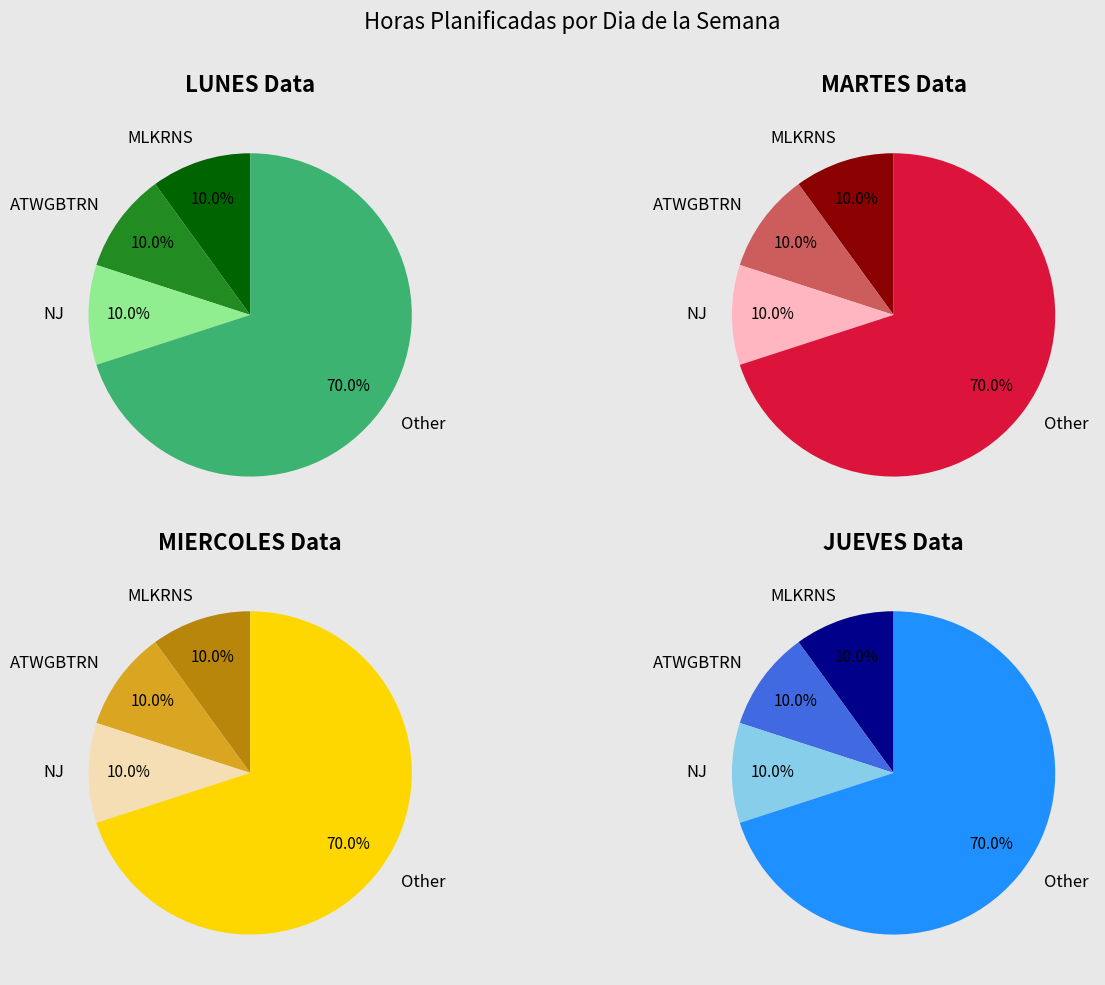

What portion of the pie excludes LUNES?

50.0%